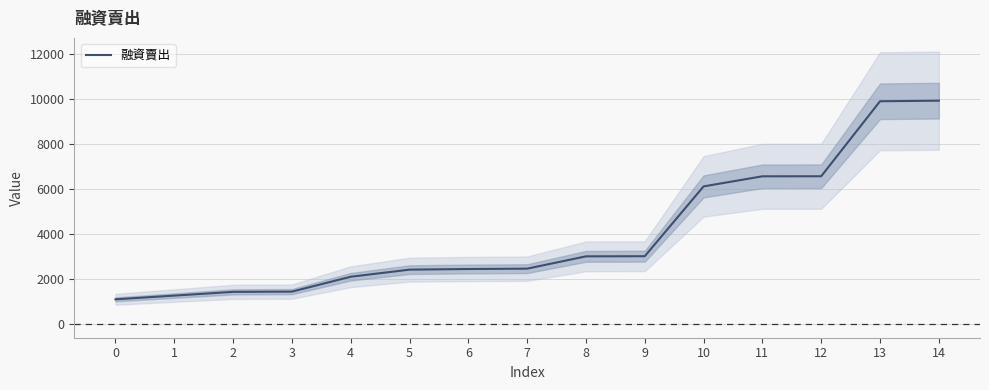

Reading right to left, list all the values displayed in this chart.

14=9943	13=9917	12=6579	11=6577	10=6128	9=3021	8=3015	7=2467	6=2451	5=2423	4=2107	3=1445	2=1434	1=1268	0=1103